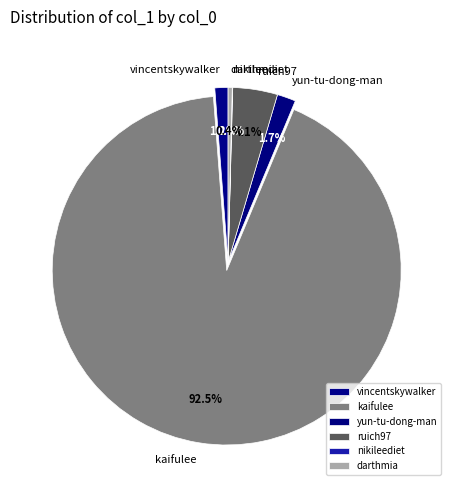

Which category has the biggest portion of the pie?

kaifulee